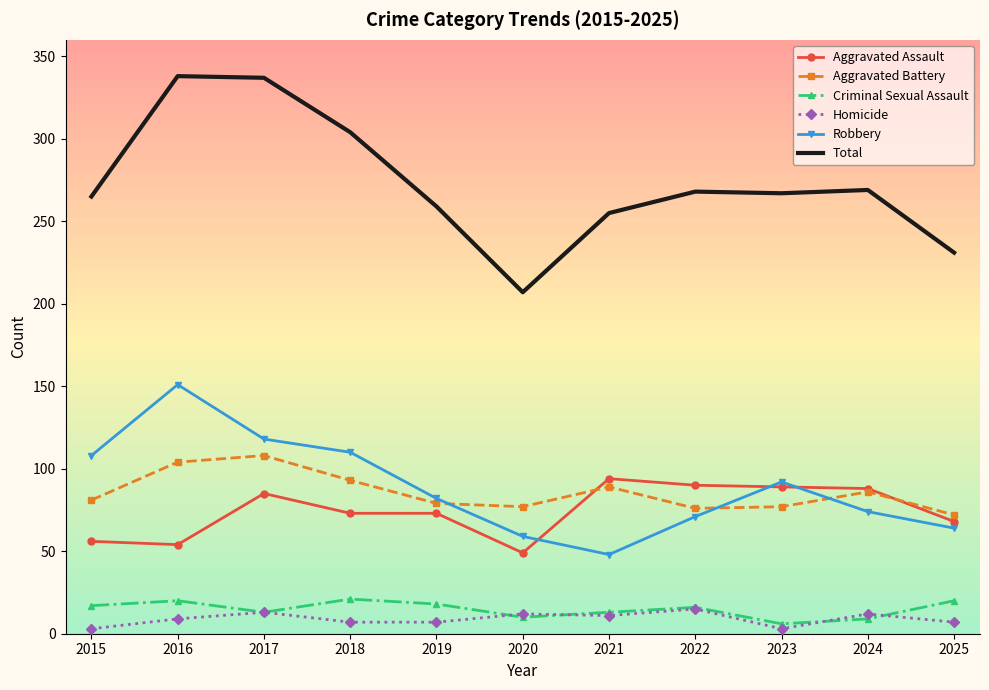

What is the maximum value for Criminal Sexual Assault?

21